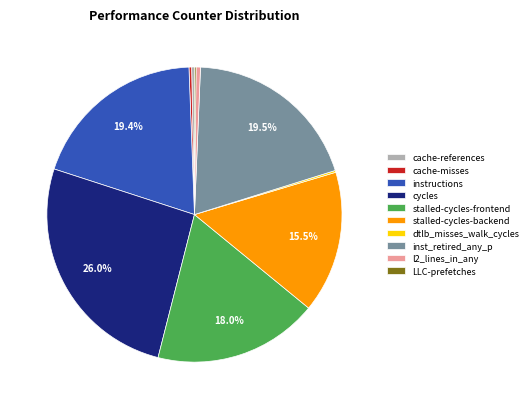

The instructions slice represents 25% of the pie. True or false?

False